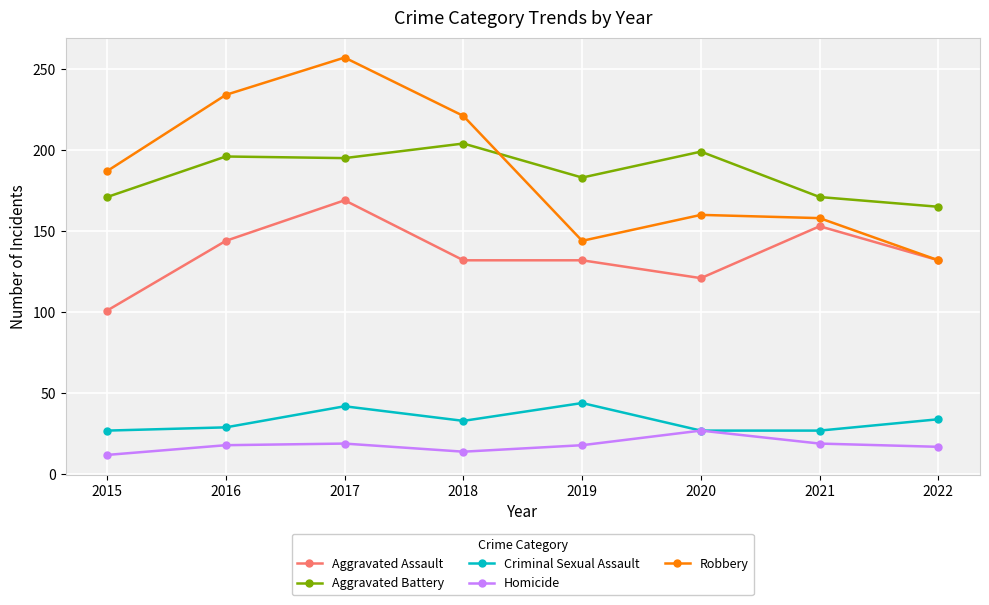

What is the total value across all series at 2020?

534